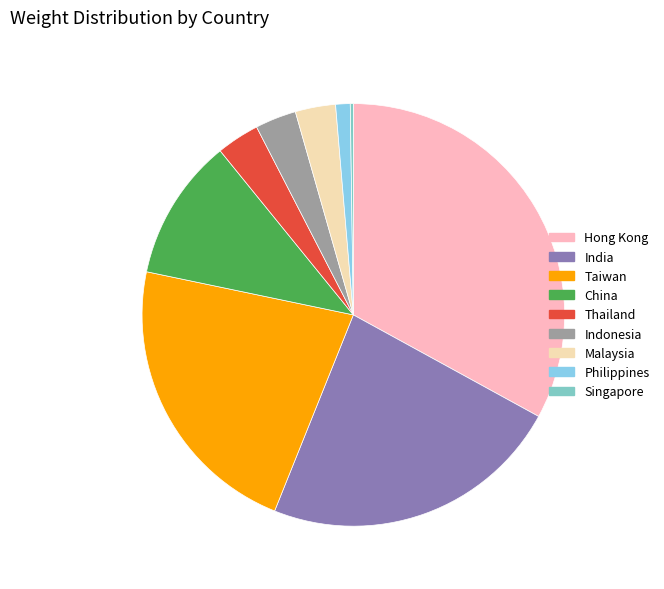

What percentage is the India slice, to the nearest percent?

23%